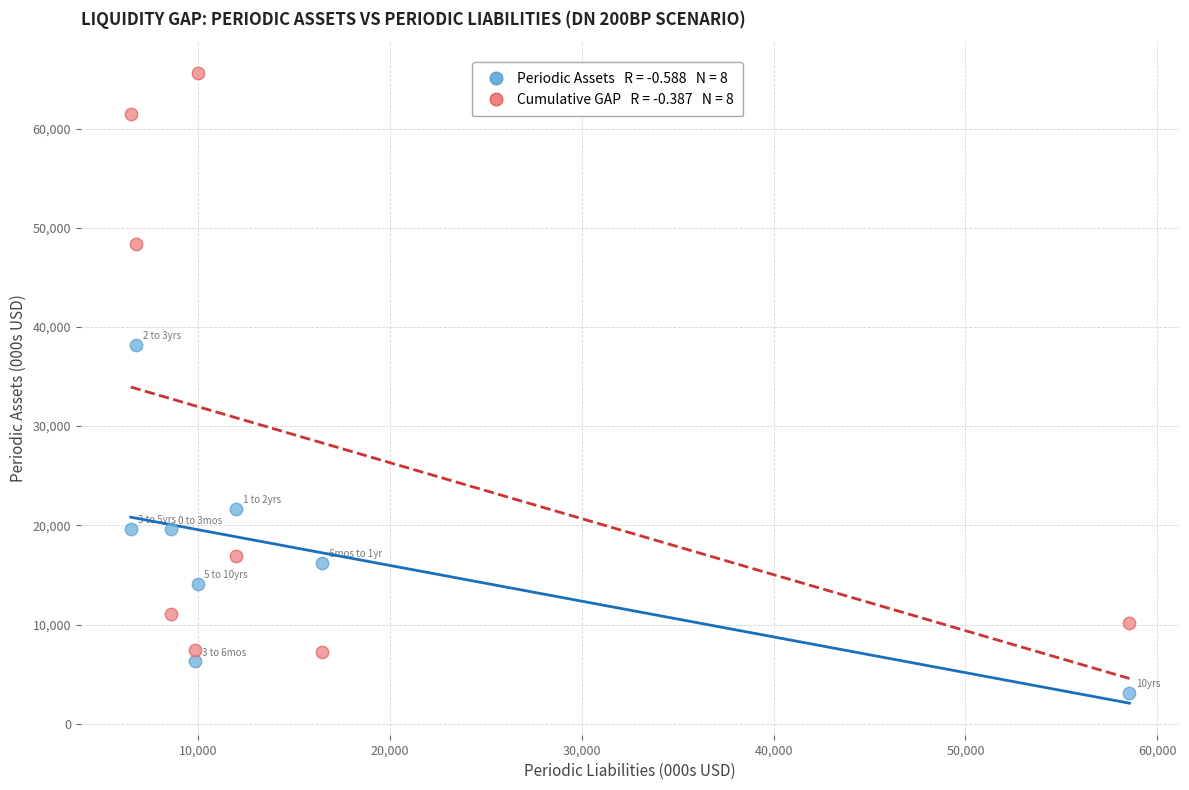

Across all series, what Y value is closest to 34366?

38211.3